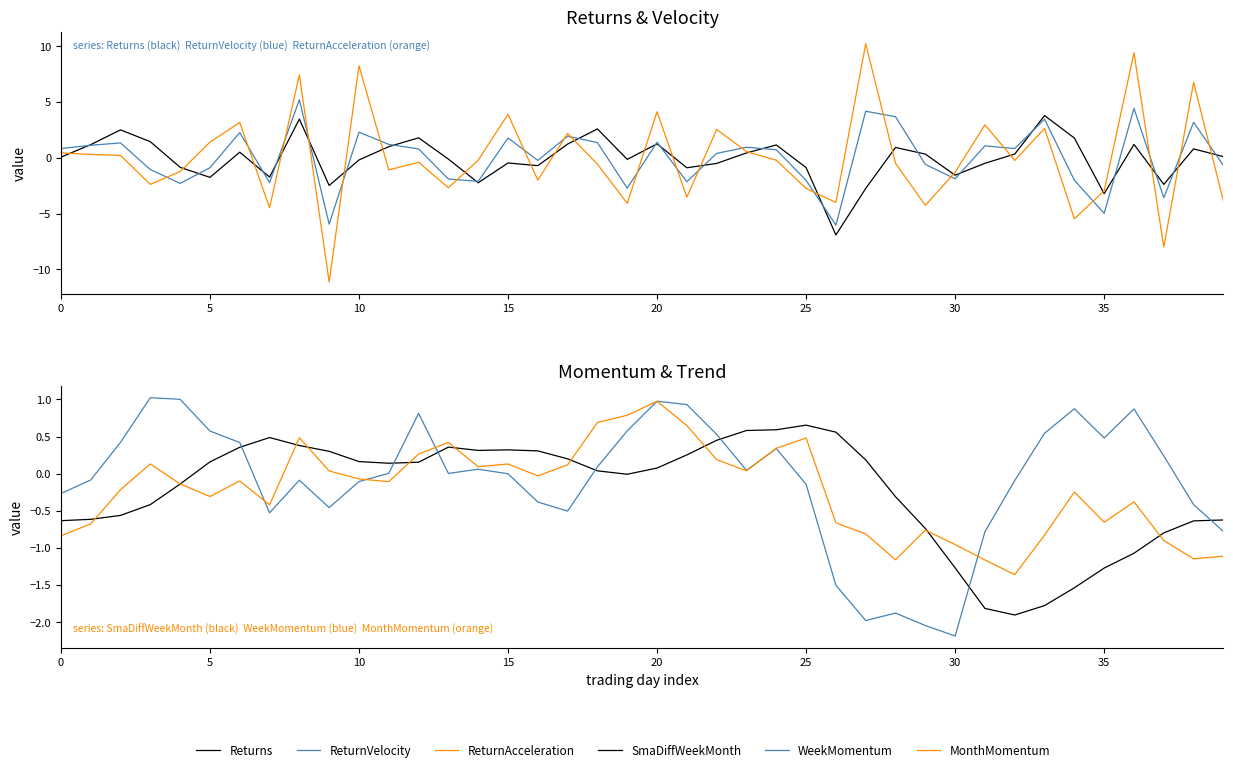

What is the average value of the MonthMomentum series?

-0.2